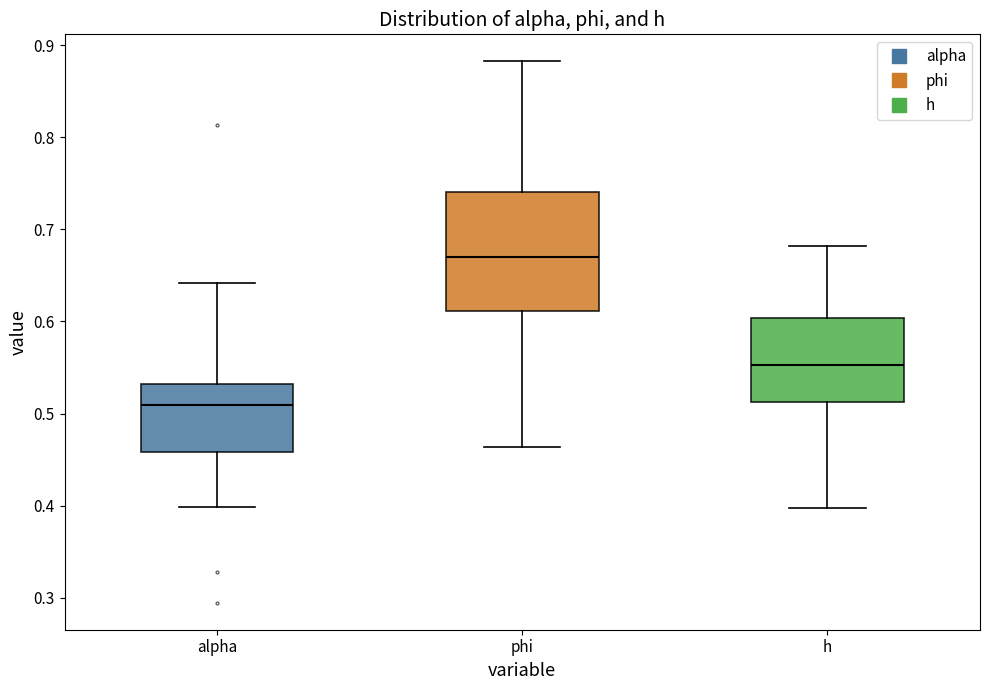

Reading left to right, read every box against the y-axis: the position of its median line, the range the box covers, and the ends of its whiskers. The values are not printed on the chart, so give them approximately, as read against the axis.

alpha: median 0.51, box 0.46 to 0.53, whiskers 0.40 to 0.64
phi: median 0.67, box 0.61 to 0.74, whiskers 0.46 to 0.88
h: median 0.55, box 0.51 to 0.60, whiskers 0.40 to 0.68